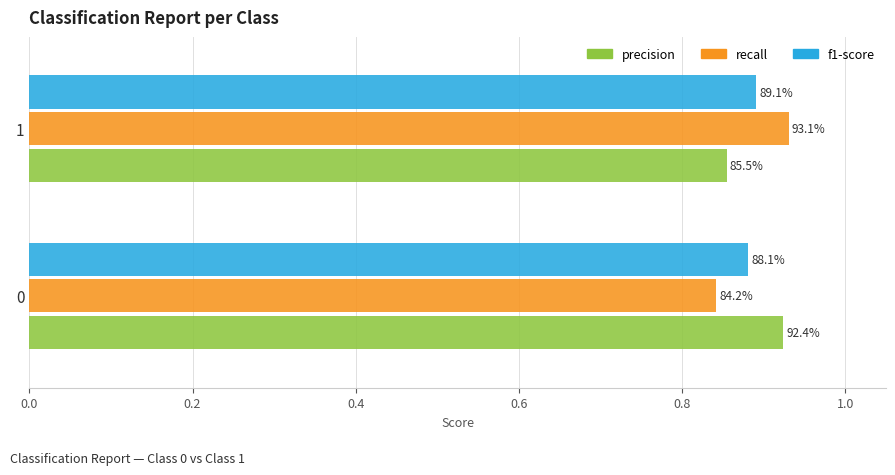

What are all the series names shown in the legend?

precision, recall, f1-score